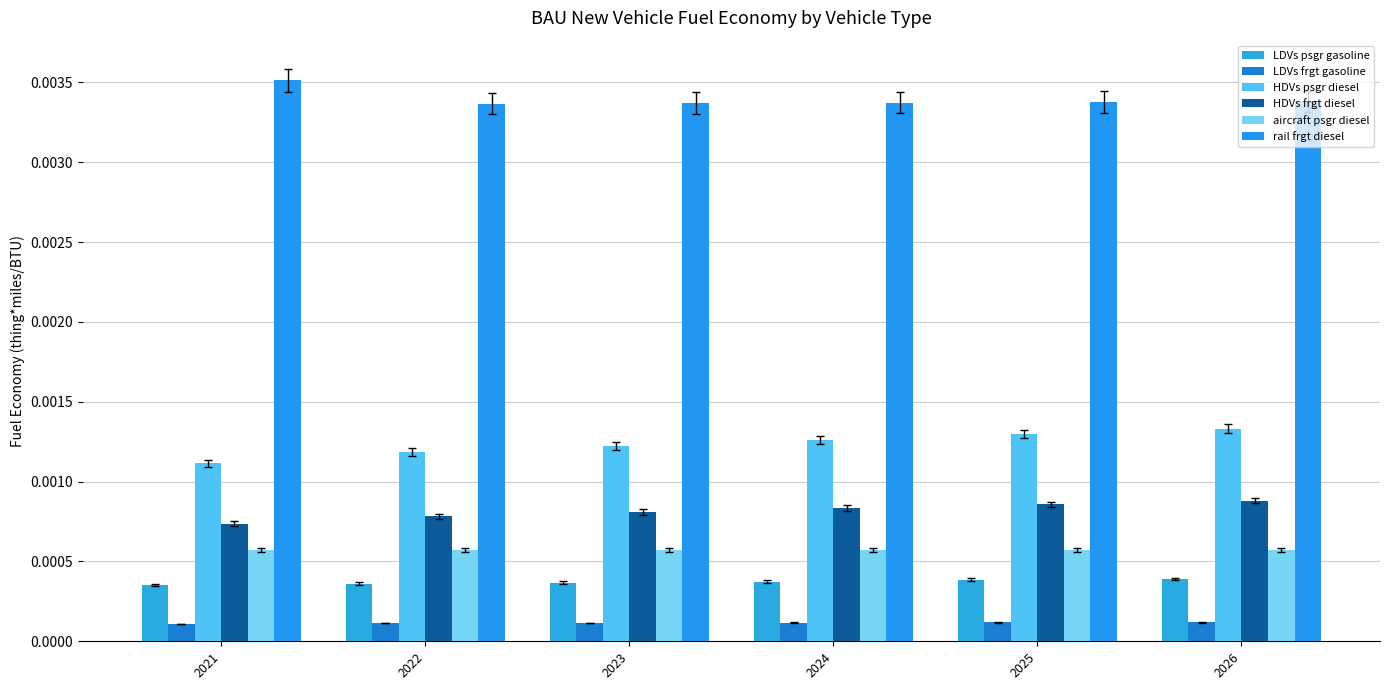

How many bars are there in each group?

6